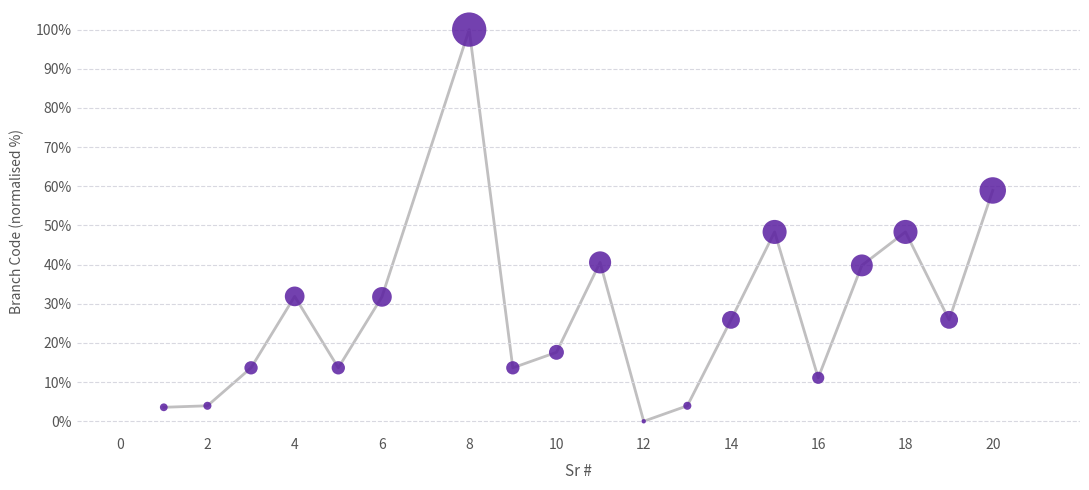

What is the range of X values (max minus min)?

19.0